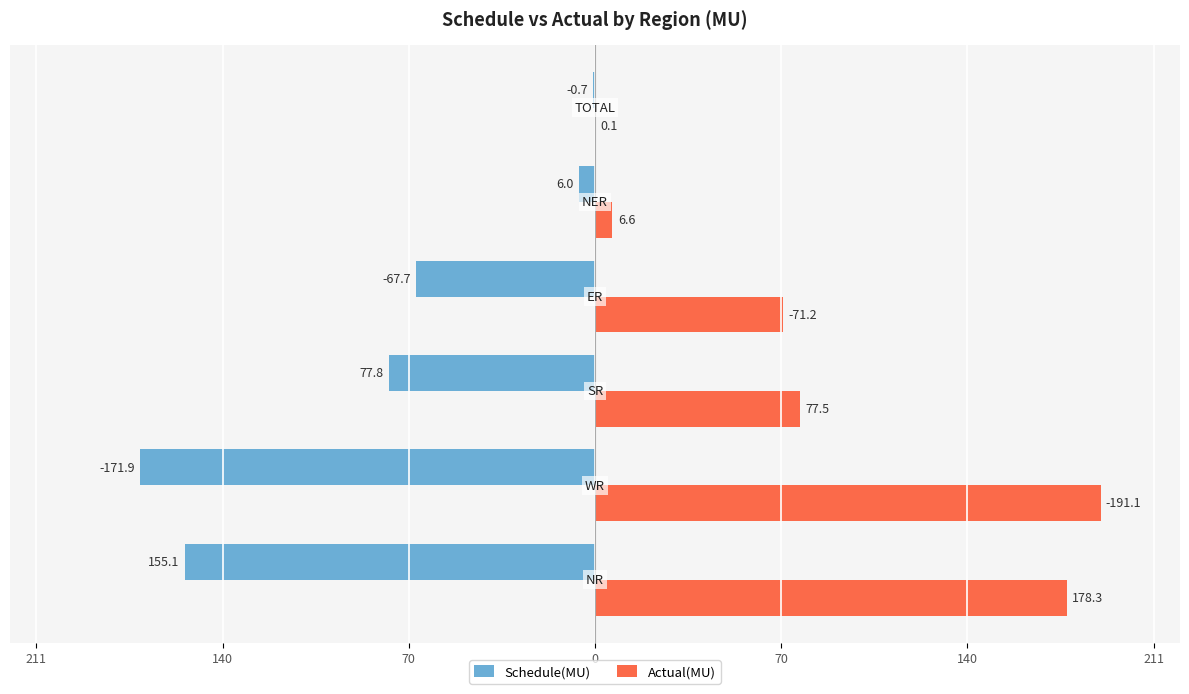

What are all the series names shown in the legend?

Schedule(MU), Actual(MU)